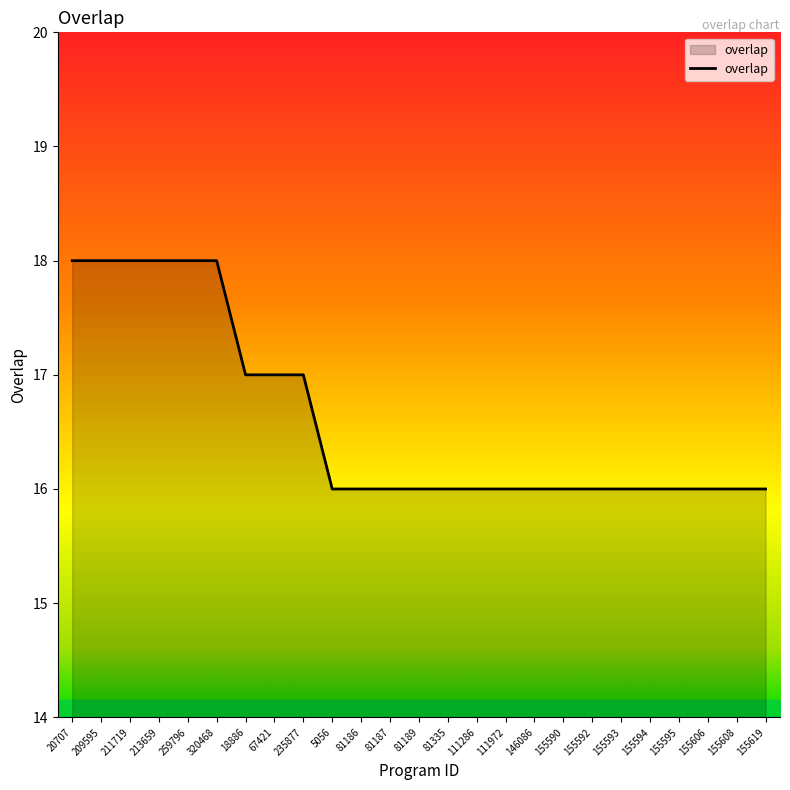

What is the maximum value shown in the chart?

18